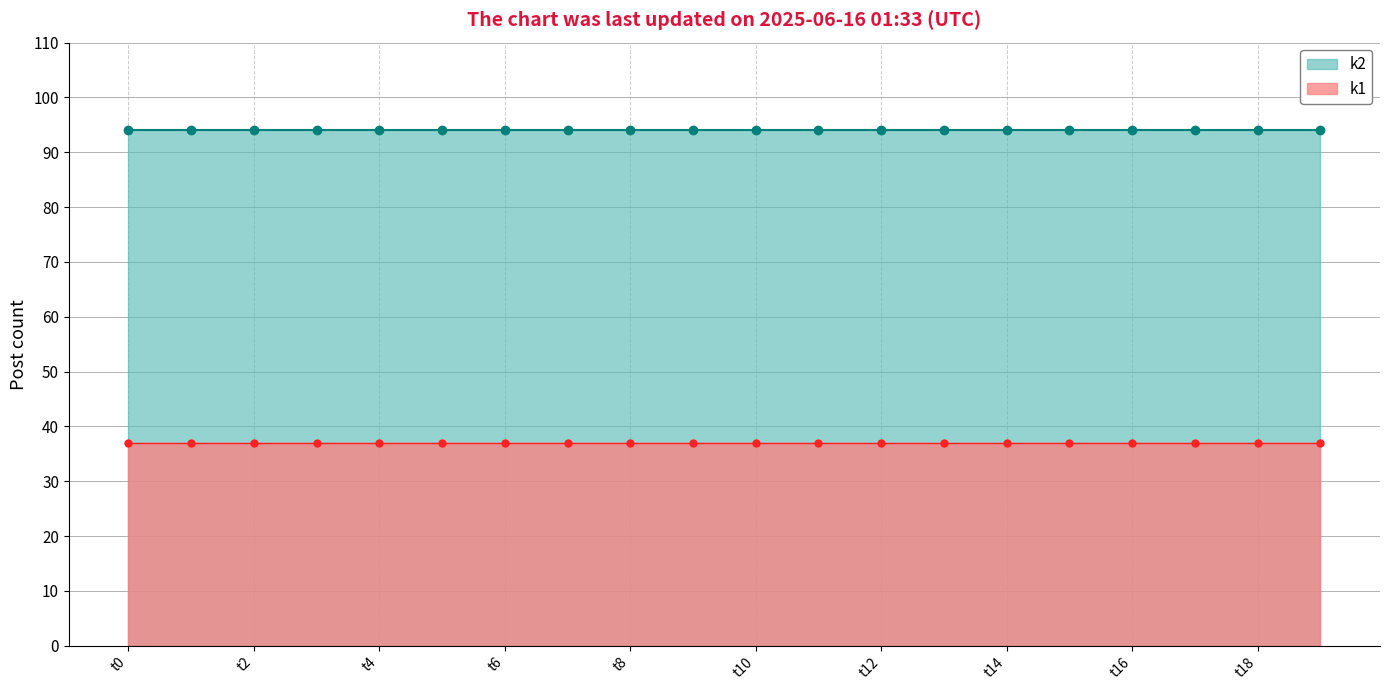

Rank the categories by k1 value from highest to lowest.

t0, t1, t2, t3, t4, t5, t6, t7, t8, t9, t10, t11, t12, t13, t14, t15, t16, t17, t18, t19